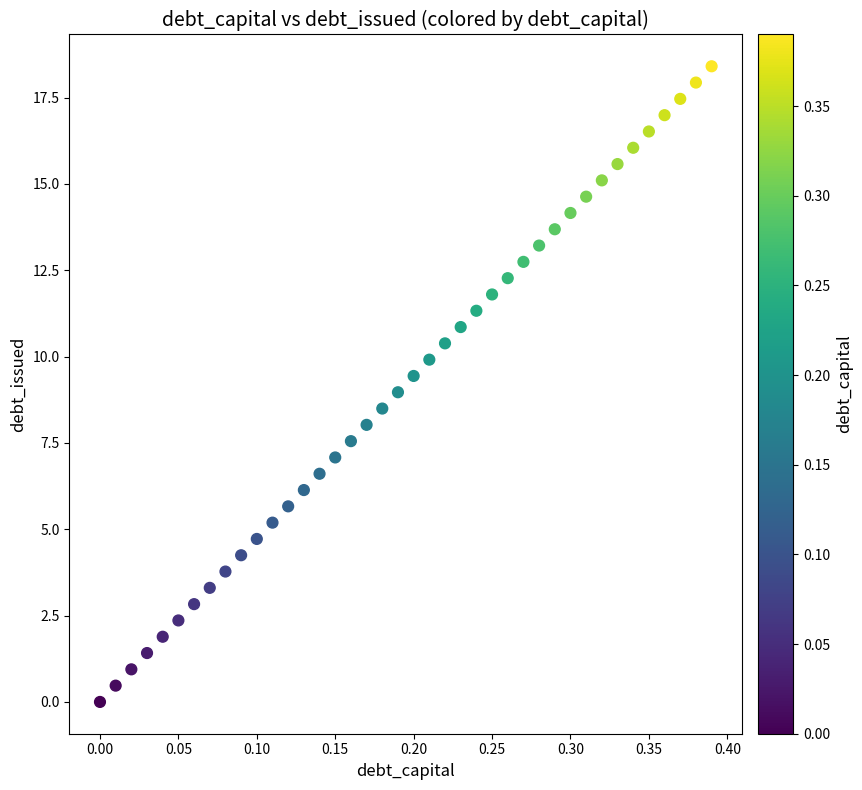

What is the range of Y values (max minus min)?

18.4